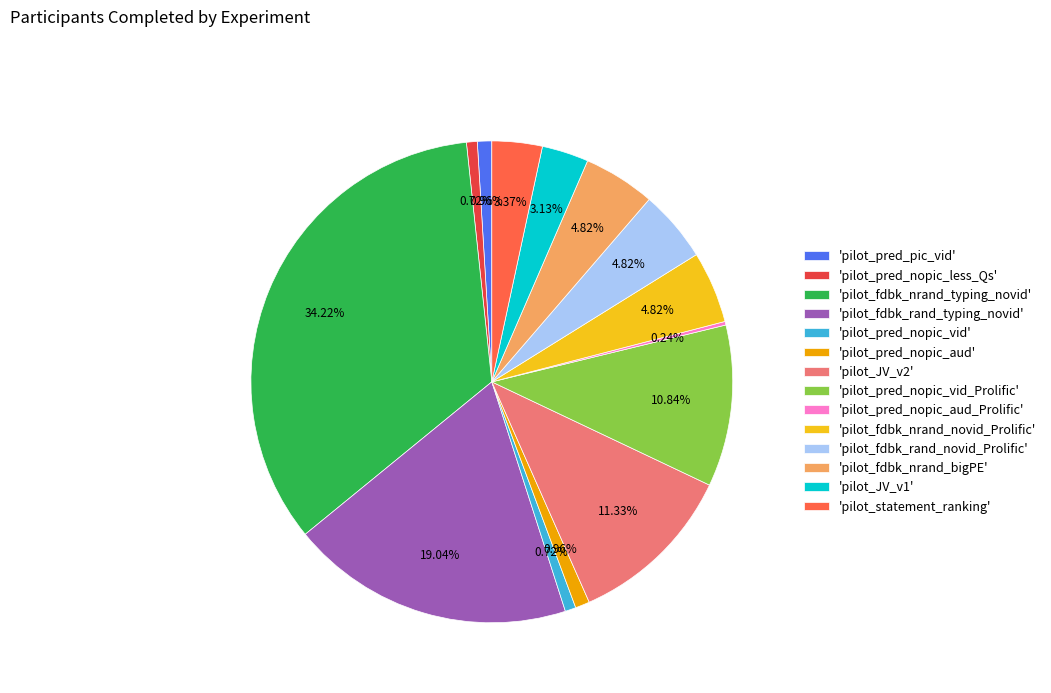

Between 'pilot_JV_v1' and 'pilot_fdbk_nrand_novid_Prolific', which is larger?

'pilot_fdbk_nrand_novid_Prolific'